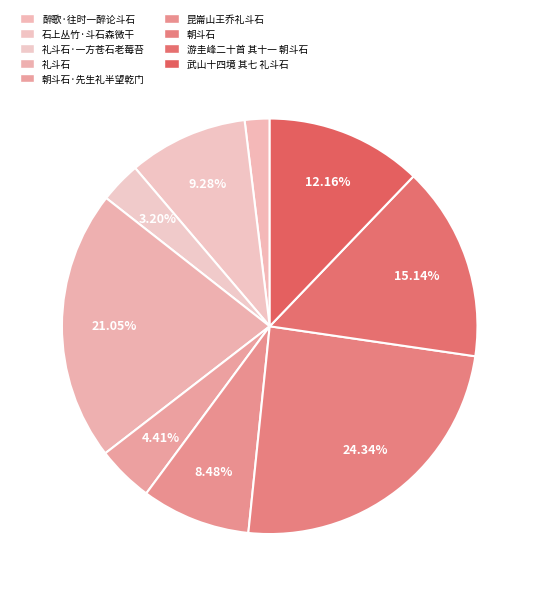

Rank the categories by value from highest to lowest.

朝斗石, 礼斗石, 游圭峰二十首 其十一 朝斗石, 武山十四境 其七 礼斗石, 石上丛竹·斗石森微干, 昆崙山王乔礼斗石, 朝斗石·先生礼半望乾门, 礼斗石·一方苍石老莓苔, 醉歌·往时一醉论斗石